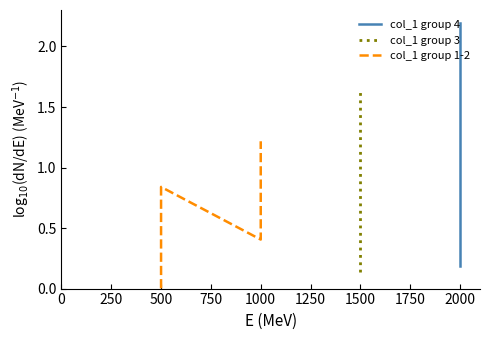

What is the average value?

0.7